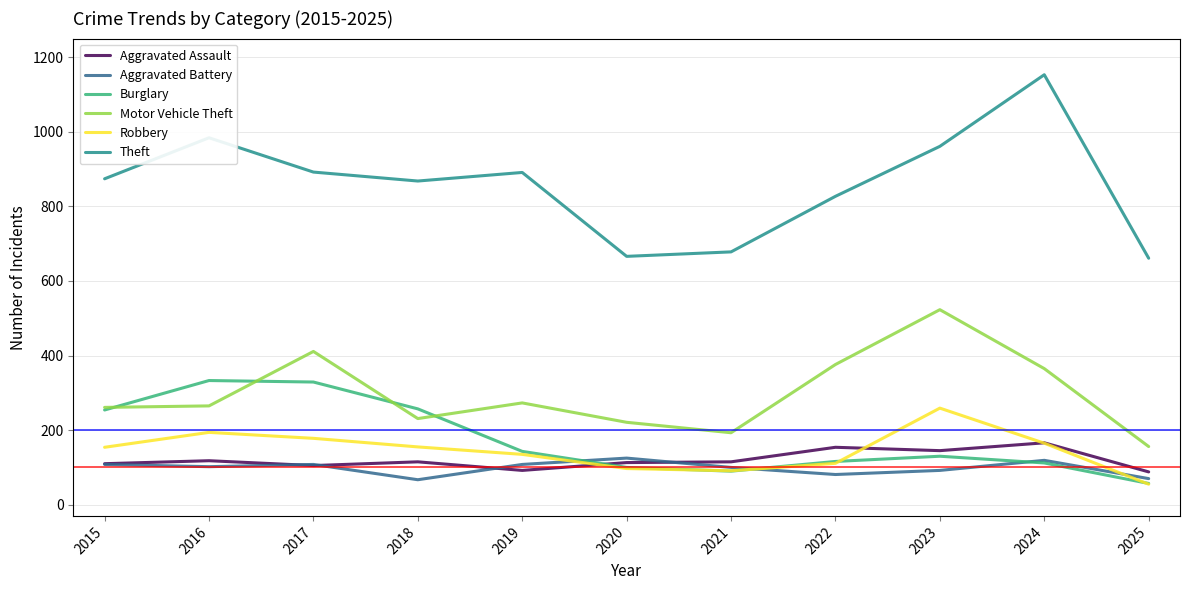

Which series has the largest range (max minus min)?

Theft